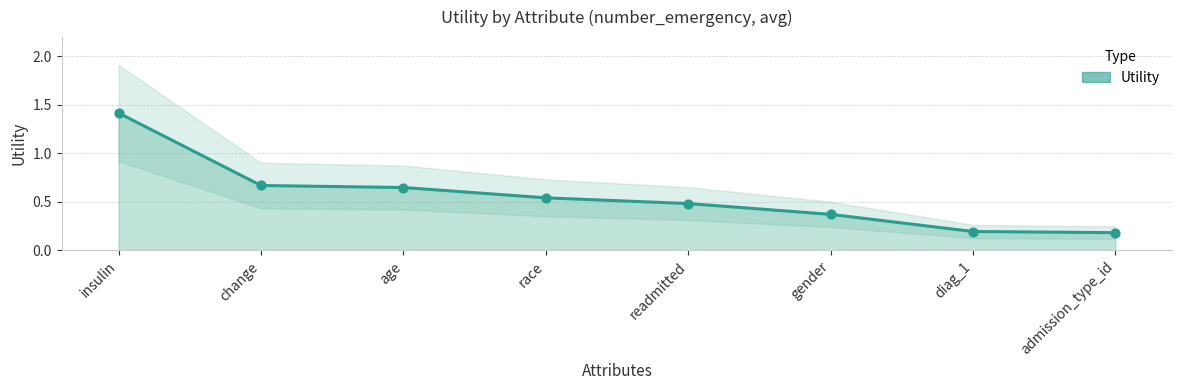

What is the change in value from readmitted to gender?

-0.1